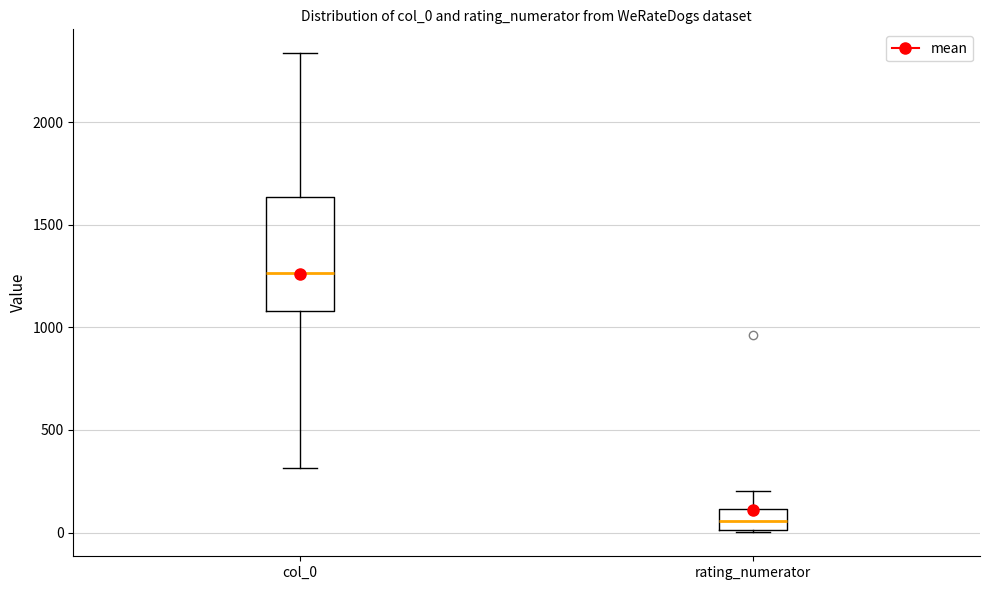

Reading left to right, transcribe this box plot: for each box, give where its median line is, the range the box spans, and where its two whiskers end, as read against the y-axis. The values are not printed on the chart, so give them approximately, as read against the axis.

col_0: median 1250, box 1100 to 1650, whiskers 300 to 2350
rating_numerator: median 50, box 0 to 100, whiskers 0 to 200